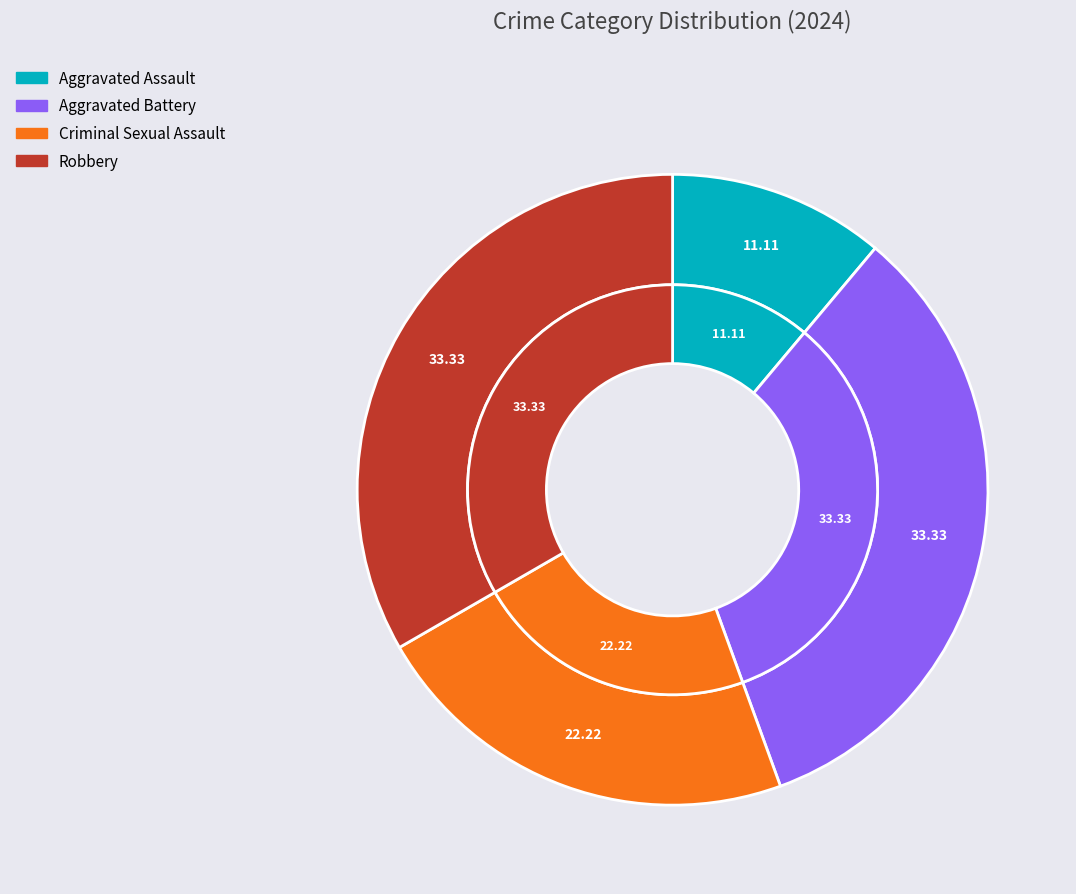

What percentage is the Robbery slice, to the nearest percent?

33%